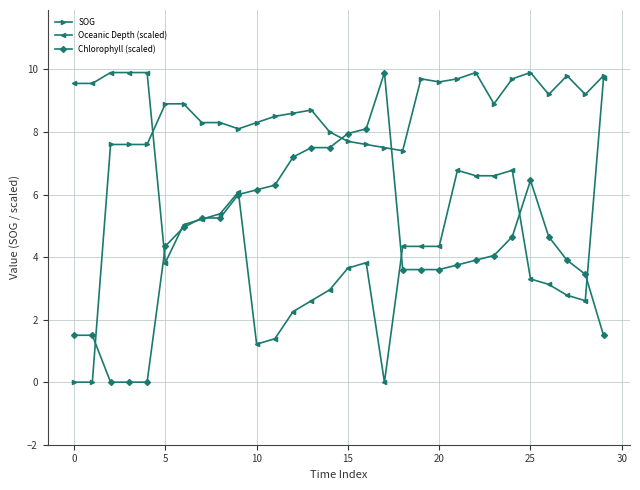

List the series in order of their overall mean, highest first.

SOG, Oceanic Depth (scaled), Chlorophyll (scaled)